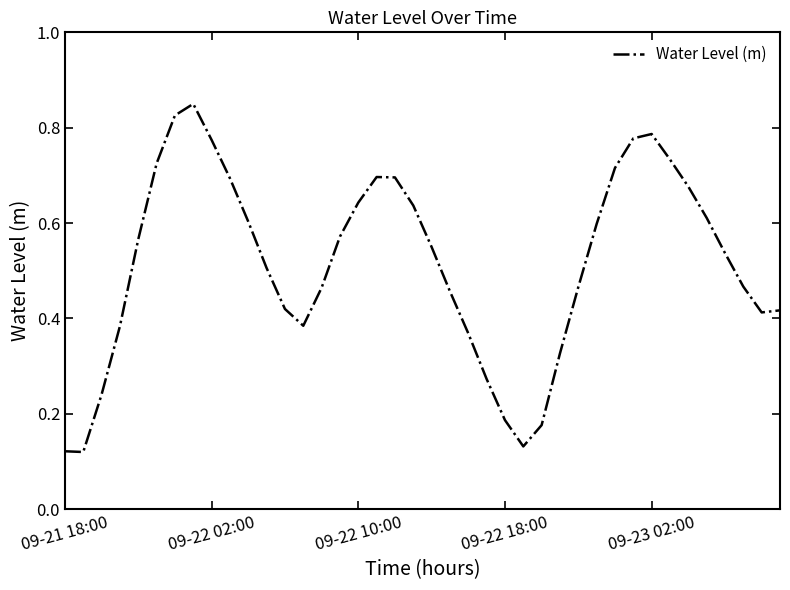

What is the average value?

0.5